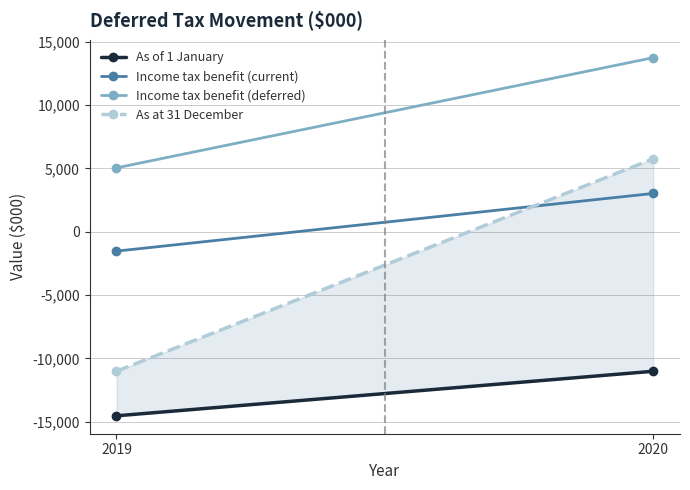

What is the difference between the As of 1 January values at 2019 and 2020?

3517